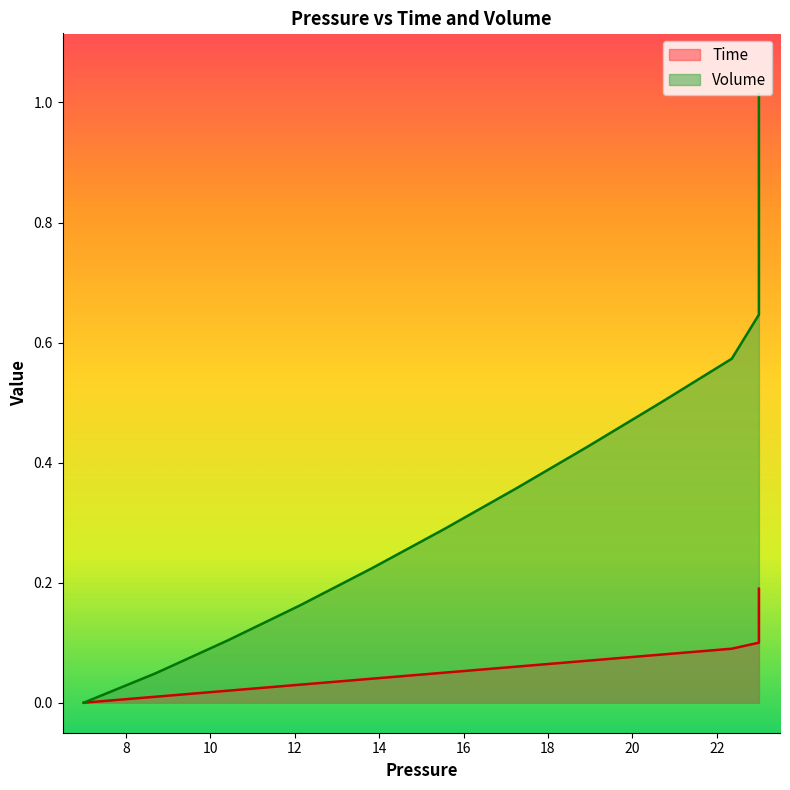

Rank the series at 12 from lowest to highest value.

Time, Volume